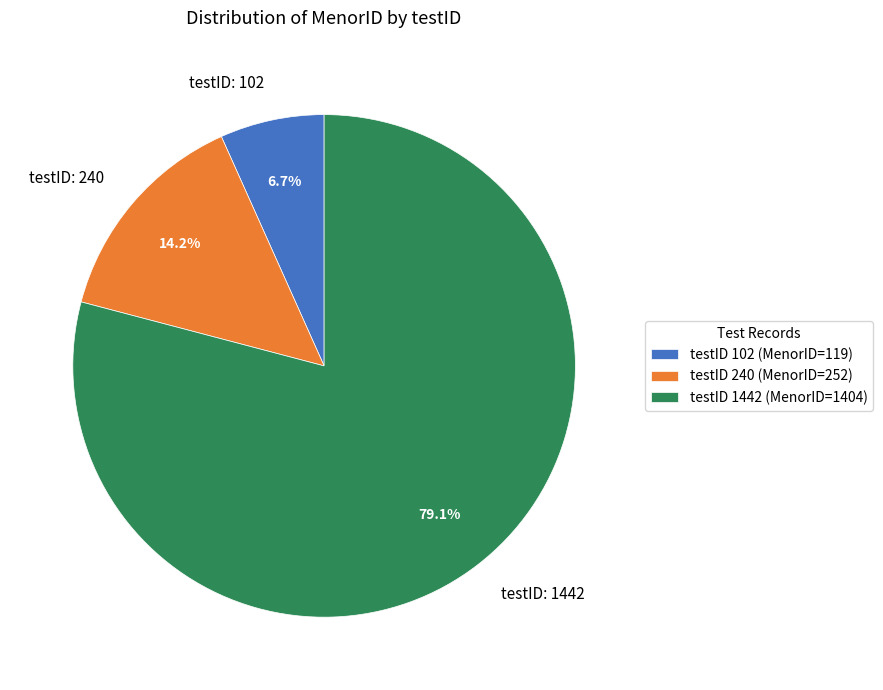

Between testID: 1442 and testID: 240, which is larger?

testID: 1442